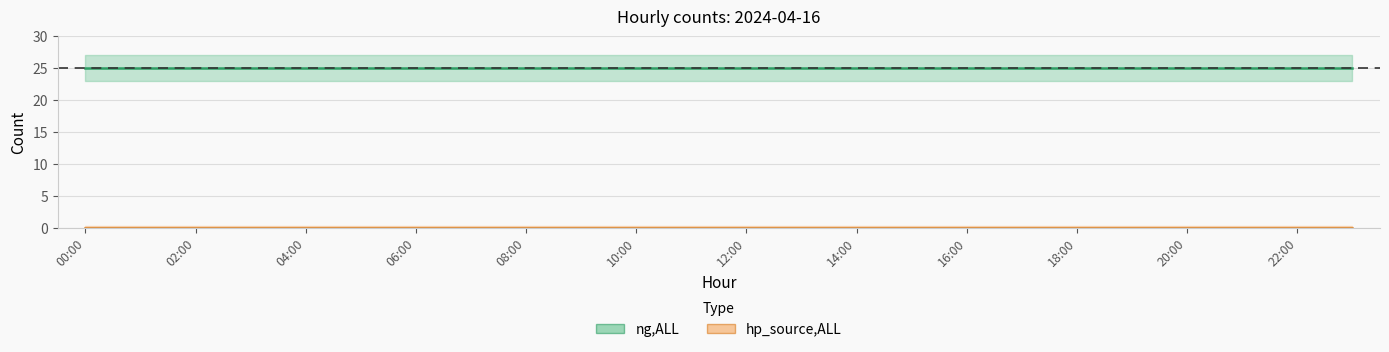

True or false: hp_source,ALL has a value of 0 at 16:00.

True